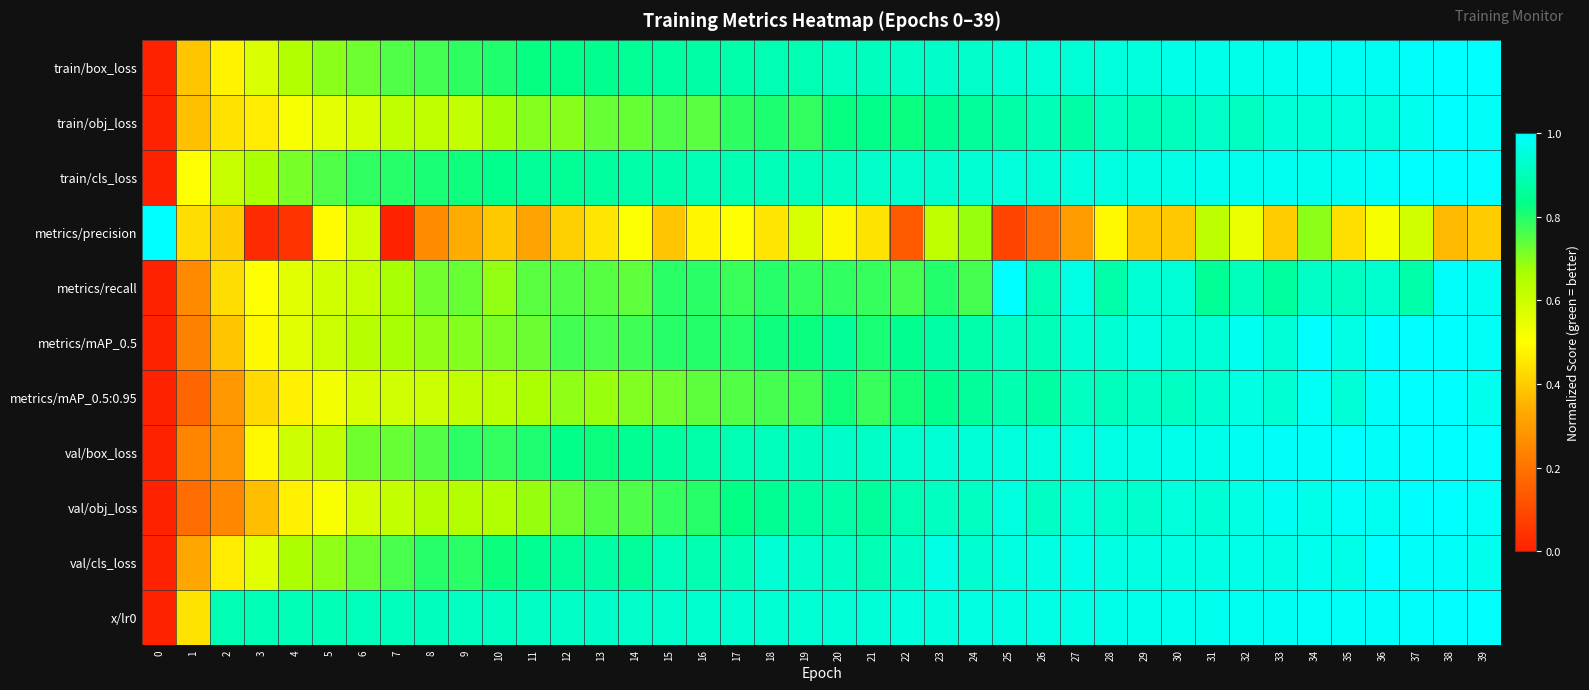

What is the difference between the highest and lowest values at 27?

0.7